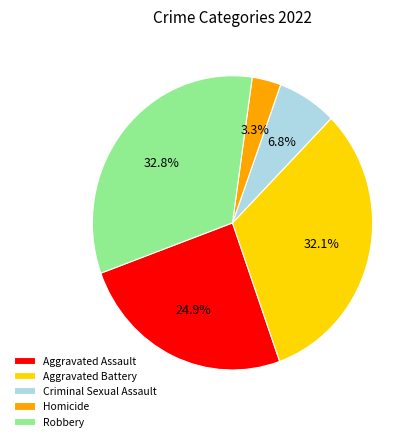

What portion of the pie excludes Criminal Sexual Assault?

93.2%